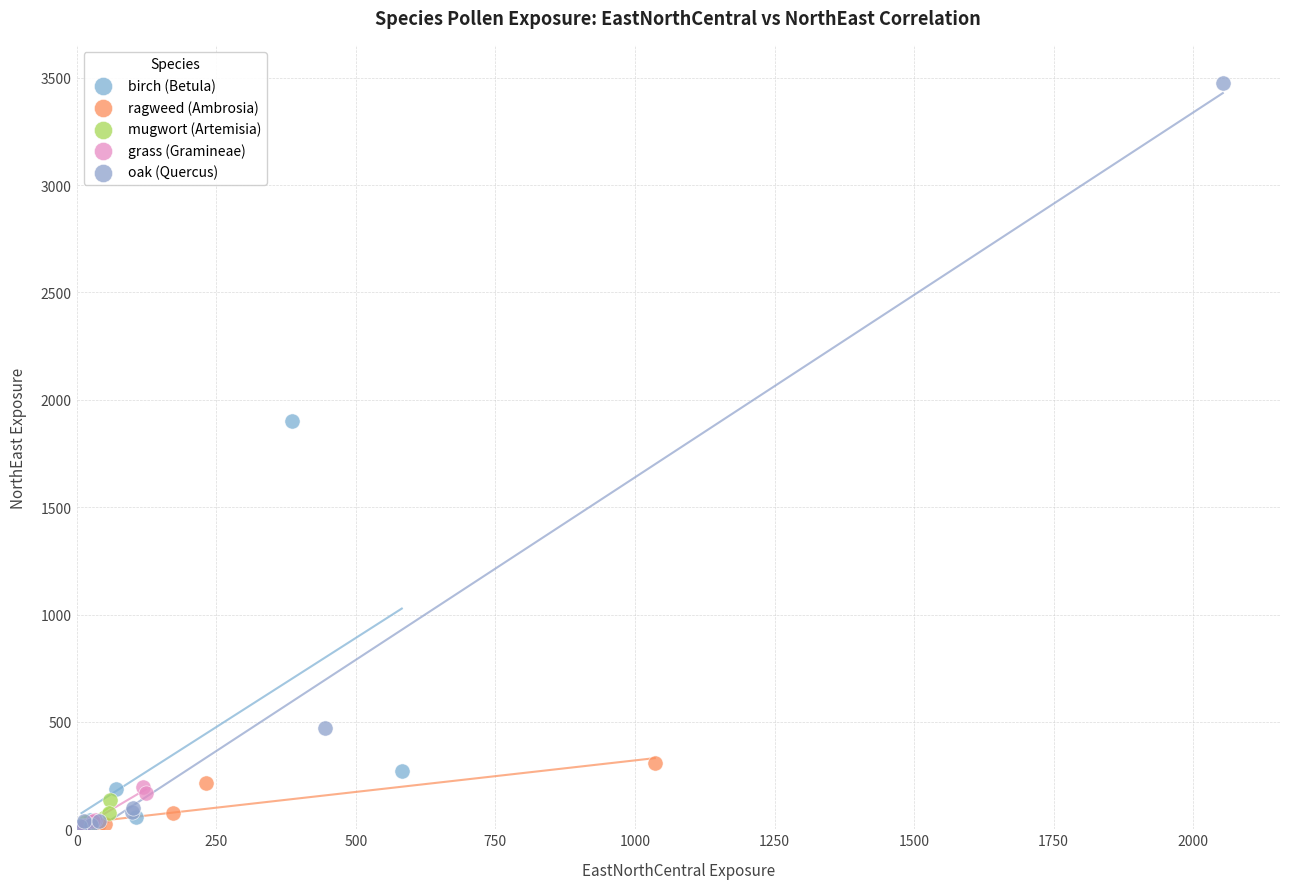

Which series reaches the maximum Y coordinate?

oak (Quercus)